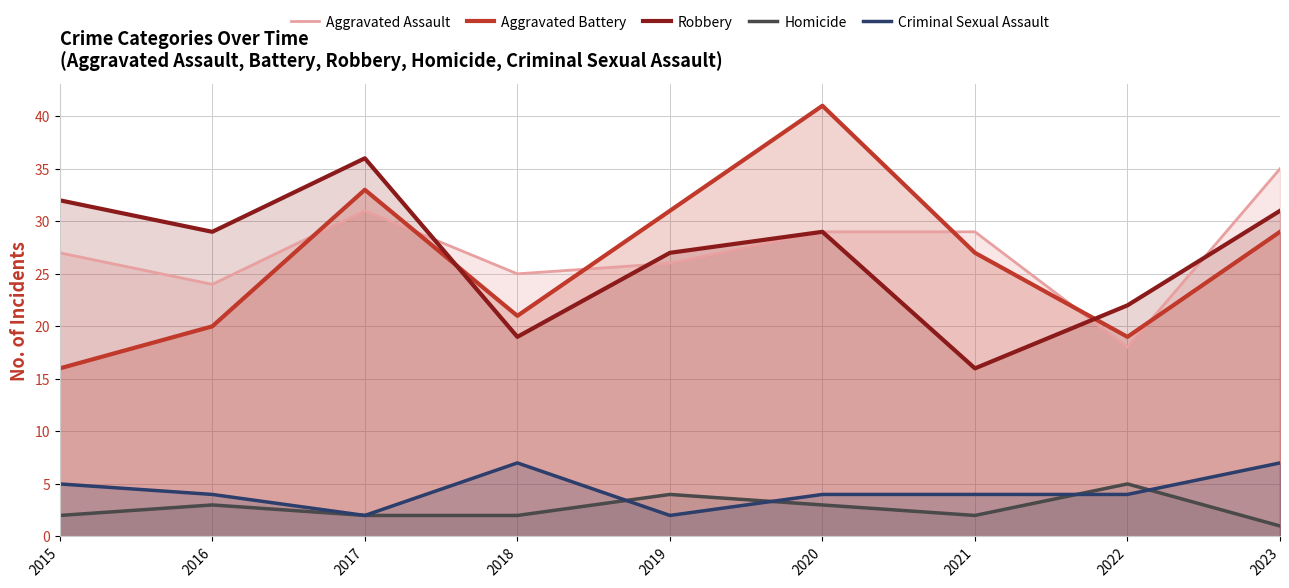

How many lines are shown in the chart?

5